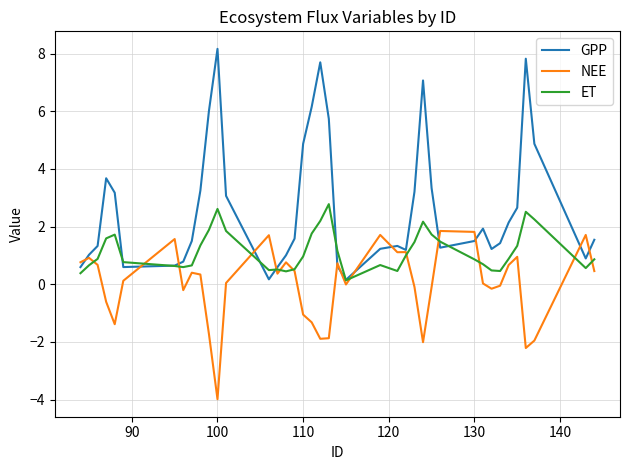

List the series in order of their peak value, highest first.

GPP, ET, NEE